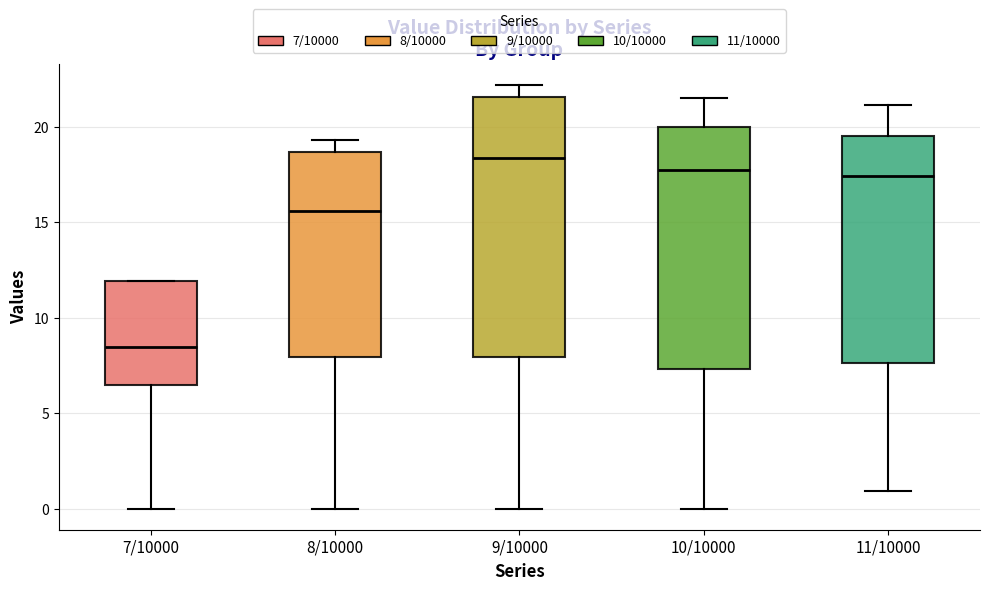

Reading left to right, transcribe this box plot: for each box, give where its median line is, the range the box spans, and where its two whiskers end, as read against the y-axis. The values are not printed on the chart, so give them approximately, as read against the axis.

7/10000: median 8.5, box 6.5 to 12.0, whiskers 0.0 to 12.0
8/10000: median 15.5, box 8.0 to 18.5, whiskers 0.0 to 19.5
9/10000: median 18.5, box 8.0 to 21.5, whiskers 0.0 to 22.0
10/10000: median 17.5, box 7.5 to 20.0, whiskers 0.0 to 21.5
11/10000: median 17.5, box 7.5 to 19.5, whiskers 1.0 to 21.0